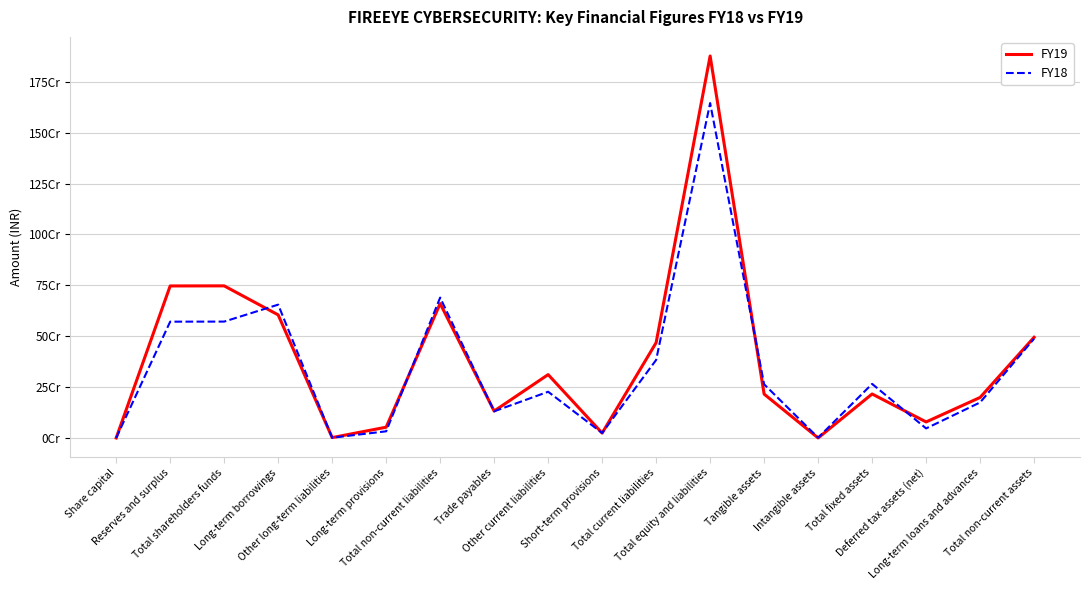

What are all the series names shown in the legend?

FY19, FY18